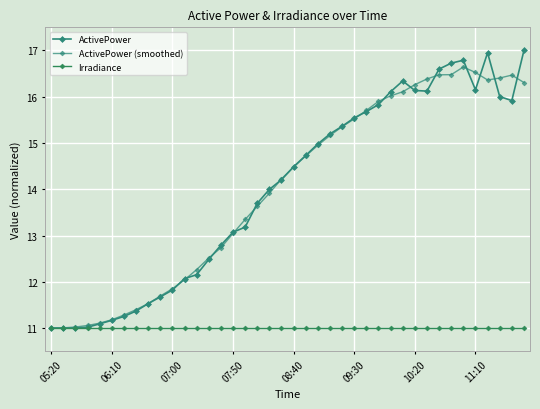

True or false: ActivePower (smoothed) and Irradiance cross at least once.

False